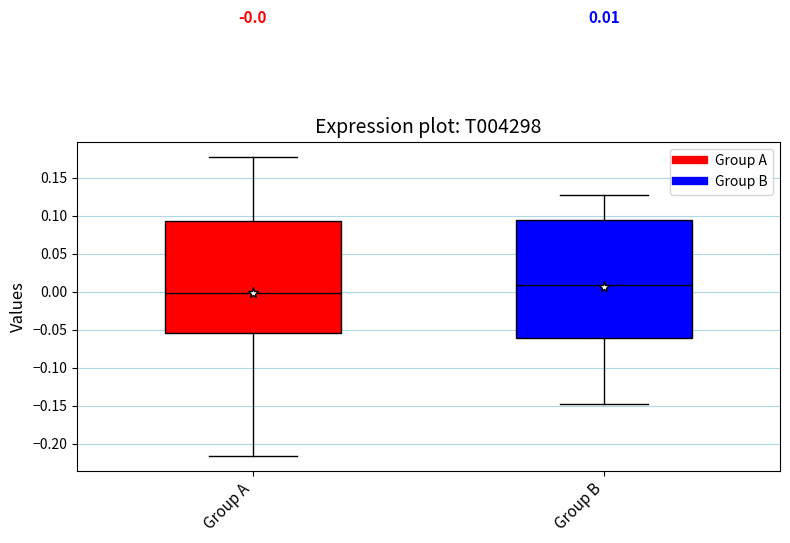

Which box's median line is the lowest?

Group A